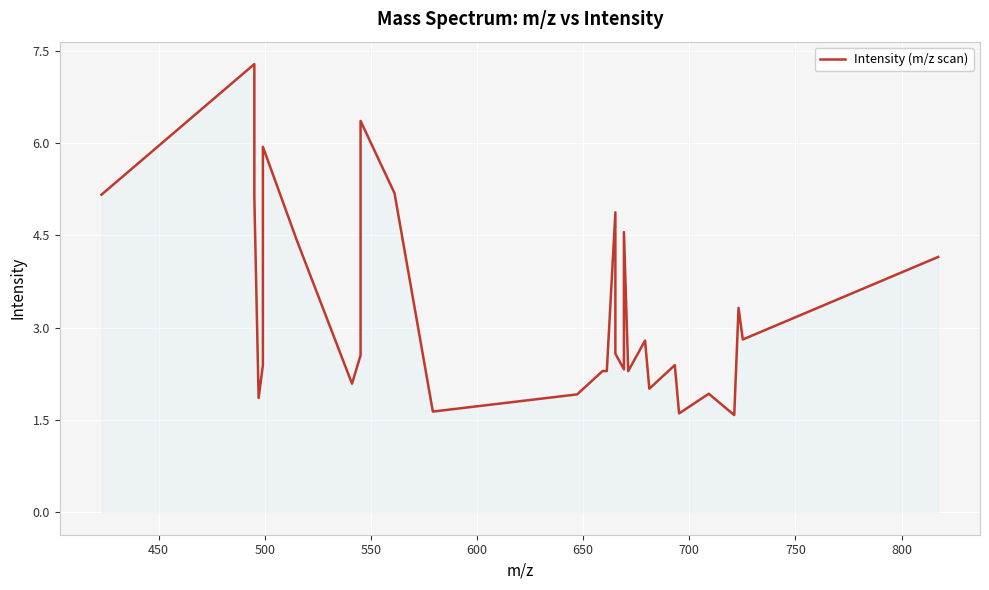

What is the value of the 21st point from the left?

4.6